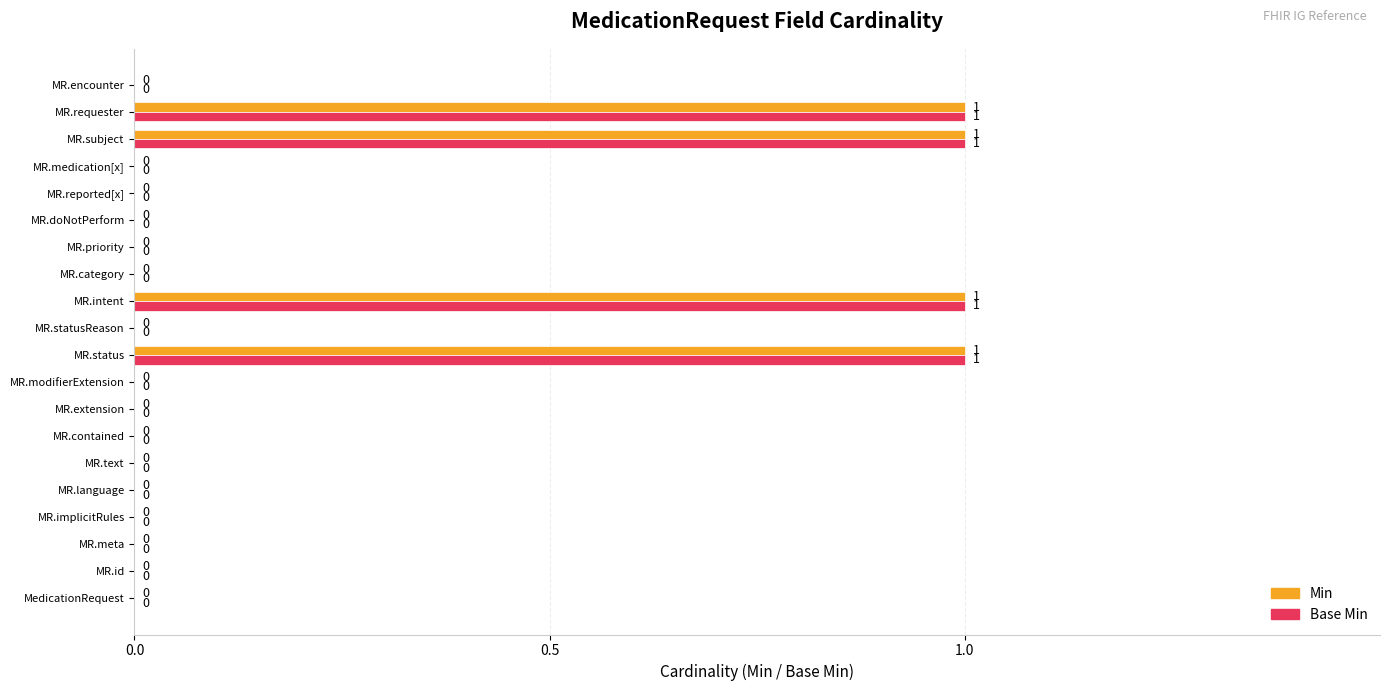

How many Min values are between 0 and 1?

20